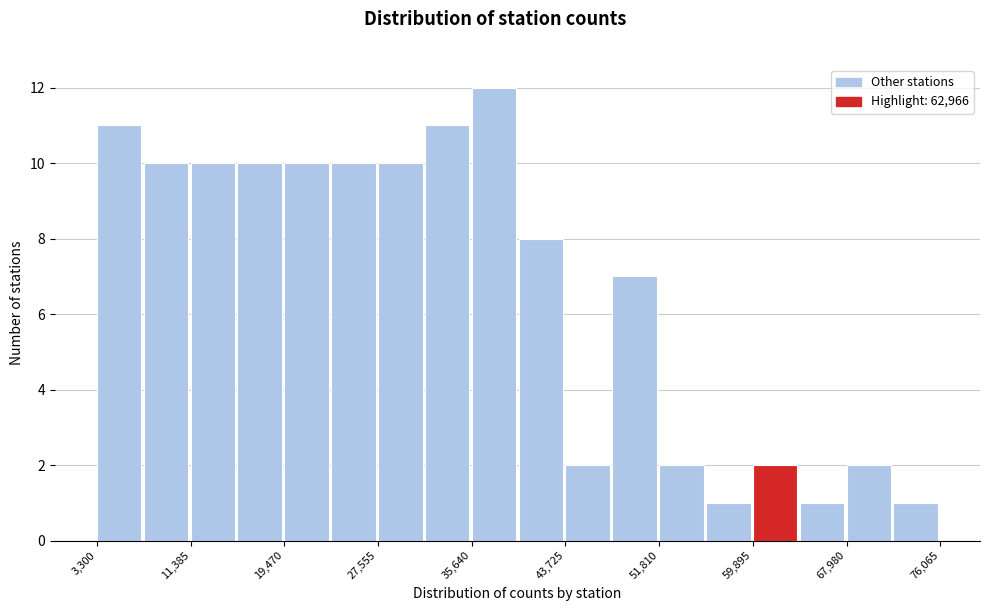

Reading left to right, list every bar in this chart as the range it spans on the x-axis followed by its height. Neither the bar edges nor the heights are printed on the chart, so give them approximately, as read against the axes.

3000 to 7000: 11
7000 to 11000: 10
11000 to 15000: 10
15000 to 19000: 10
19000 to 24000: 10
24000 to 28000: 10
28000 to 32000: 10
32000 to 36000: 11
36000 to 40000: 12
40000 to 44000: 8
44000 to 48000: 2
48000 to 52000: 7
52000 to 56000: 2
56000 to 60000: 1
60000 to 64000: 2
64000 to 68000: 1
68000 to 72000: 2
72000 to 76000: 1